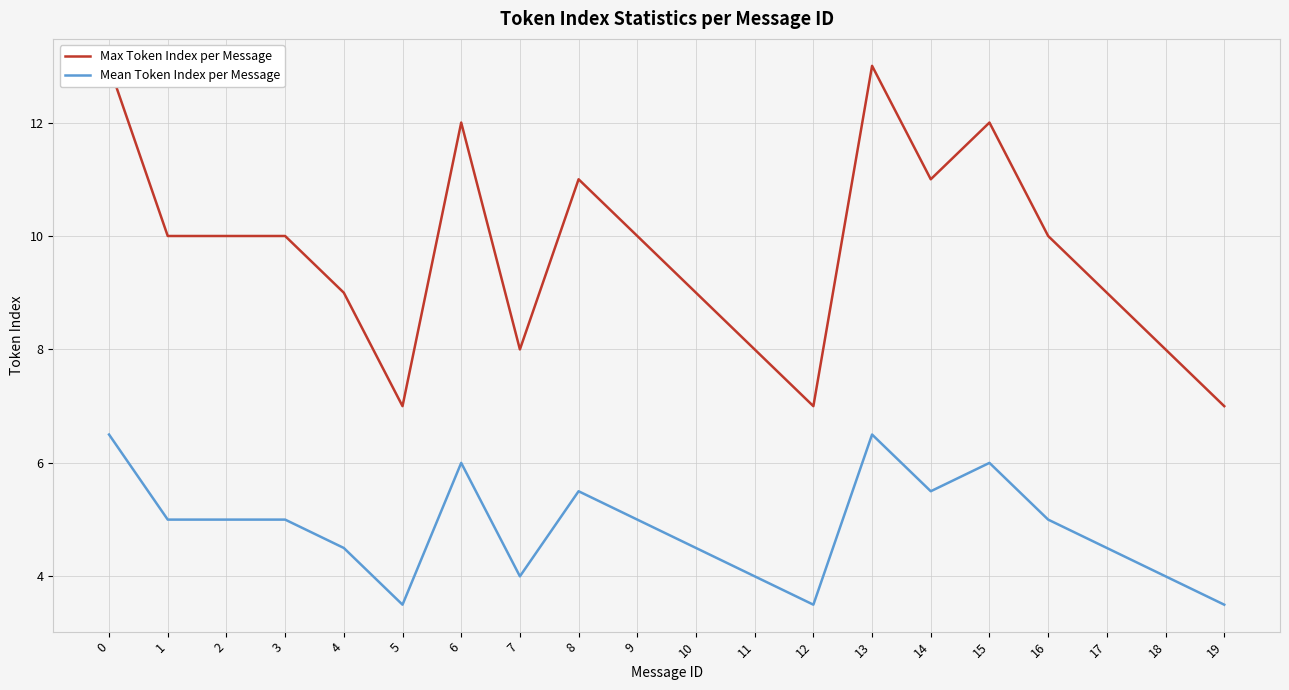

Reading left to right, extract all data points from this chart.

Max Token Index per Message: 0=13.0	1=10.0	2=10.0	3=10.0	4=9.0	5=7.0	6=12.0	7=8.0	8=11.0	9=10.0	10=9.0	11=8.0	12=7.0	13=13.0	14=11.0	15=12.0	16=10.0	17=9.0	18=8.0	19=7.0
Mean Token Index per Message: 0=6.5	1=5.0	2=5.0	3=5.0	4=4.5	5=3.5	6=6.0	7=4.0	8=5.5	9=5.0	10=4.5	11=4.0	12=3.5	13=6.5	14=5.5	15=6.0	16=5.0	17=4.5	18=4.0	19=3.5